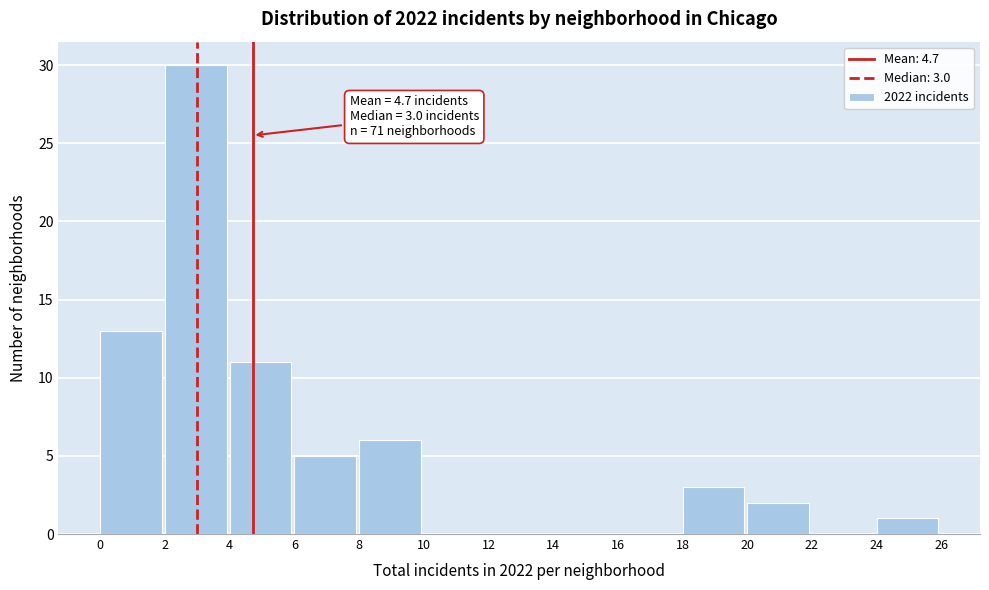

Which range on the x-axis has the tallest bar?

2 to 4